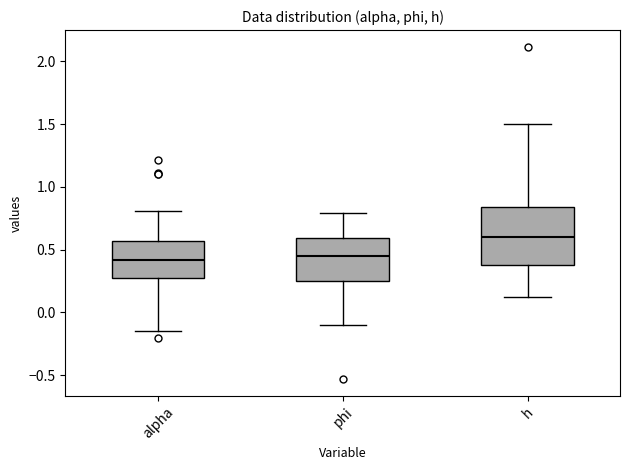

Reading left to right, read every box against the y-axis: the position of its median line, the range the box covers, and the ends of its whiskers. The values are not printed on the chart, so give them approximately, as read against the axis.

alpha: median 0.40, box 0.25 to 0.55, whiskers -0.15 to 0.80
phi: median 0.45, box 0.25 to 0.60, whiskers -0.10 to 0.80
h: median 0.60, box 0.40 to 0.85, whiskers 0.10 to 1.50